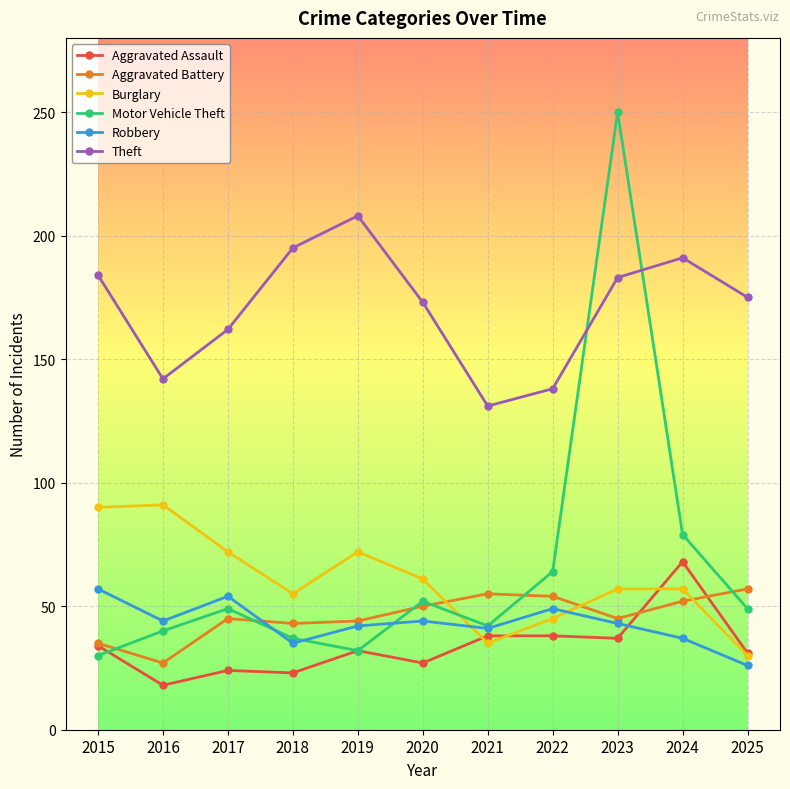

At which category does the chart reach its minimum across all series?

2016